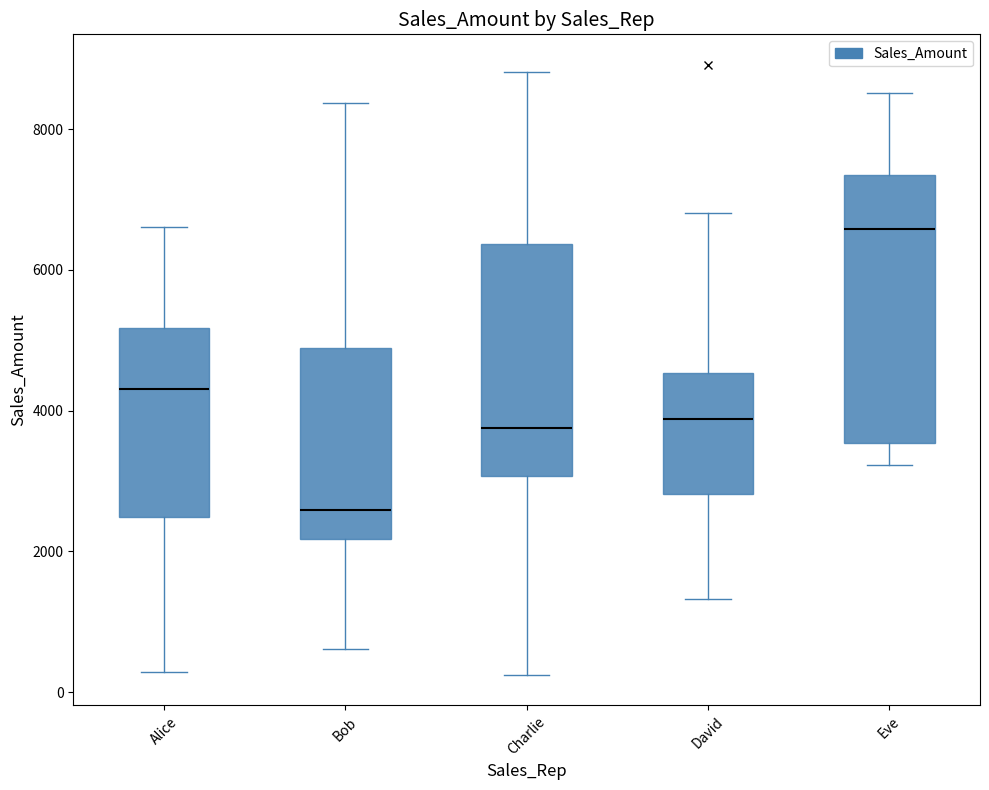

Which box's median line is the lowest?

Bob